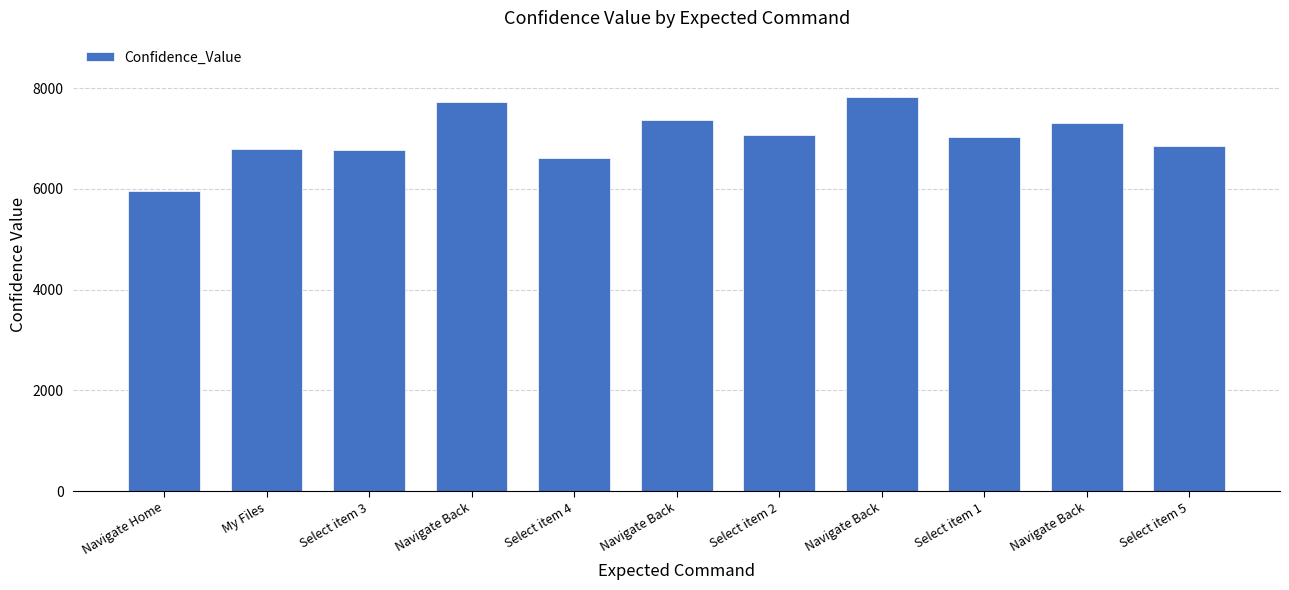

Approximately how many times larger is the value at Navigate Back compared to Select item 5?

1.1